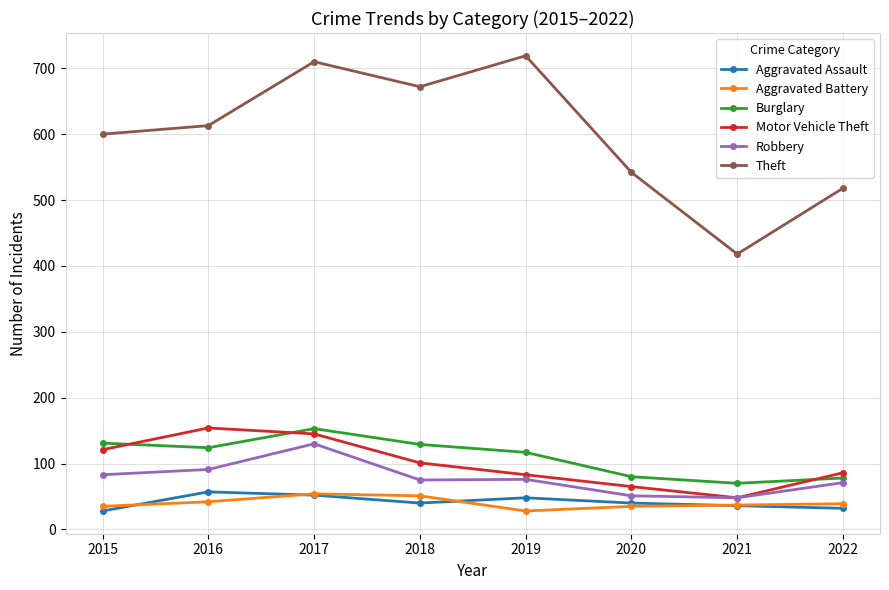

What is the difference between the Aggravated Battery values at 2016 and 2017?

12